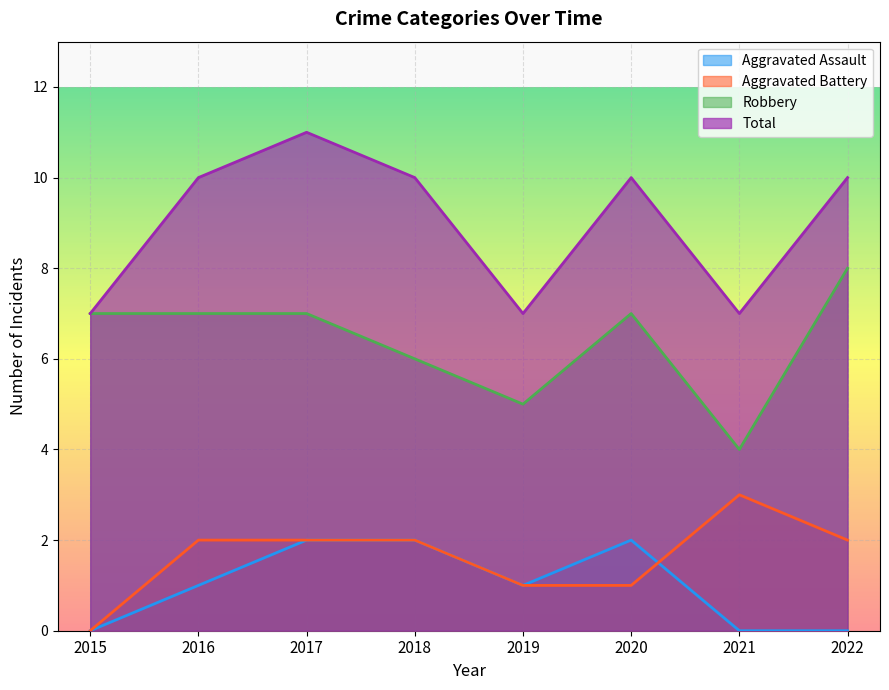

Does the chart display data point markers on the line(s)?

No